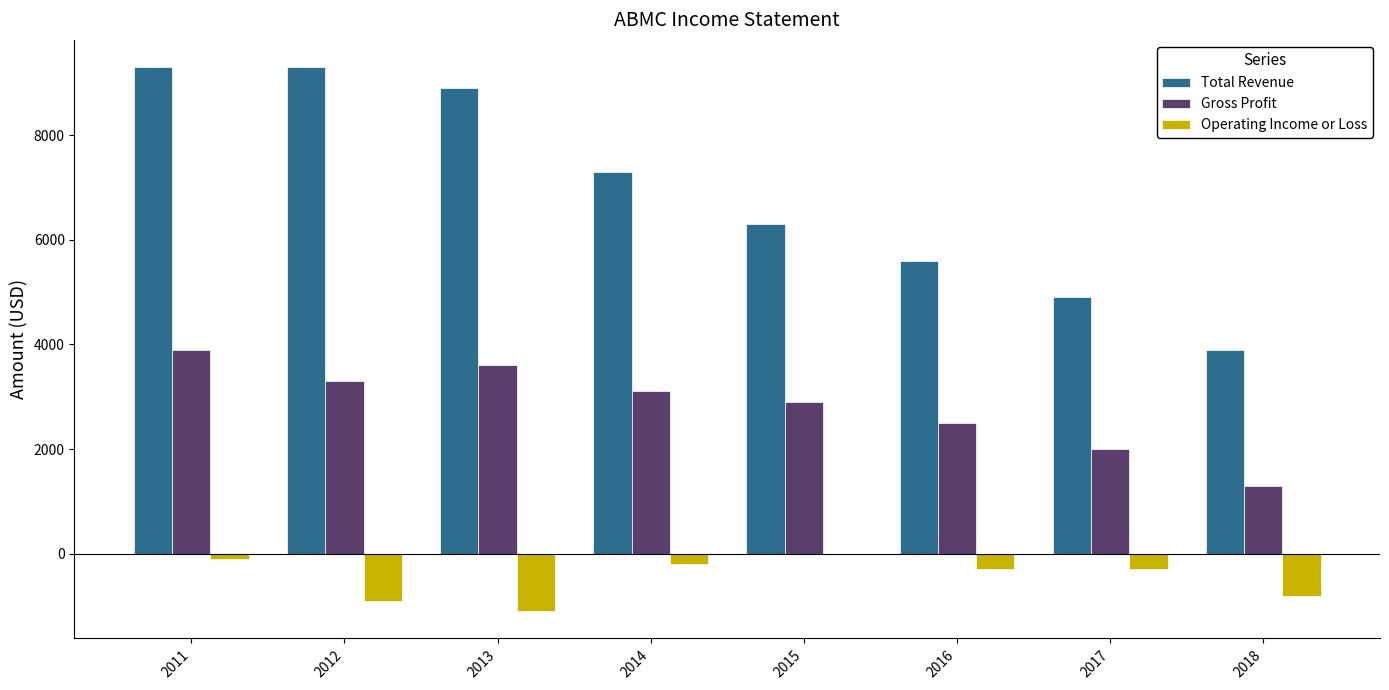

Reading left to right, extract all data points from this chart.

Total Revenue: 2011=9300	2012=9300	2013=8900	2014=7300	2015=6300	2016=5600	2017=4900	2018=3900
Gross Profit: 2011=3900	2012=3300	2013=3600	2014=3100	2015=2900	2016=2500	2017=2000	2018=1300
Operating Income or Loss: 2011=-100	2012=-900	2013=-1100	2014=-200	2015=0	2016=-300	2017=-300	2018=-800